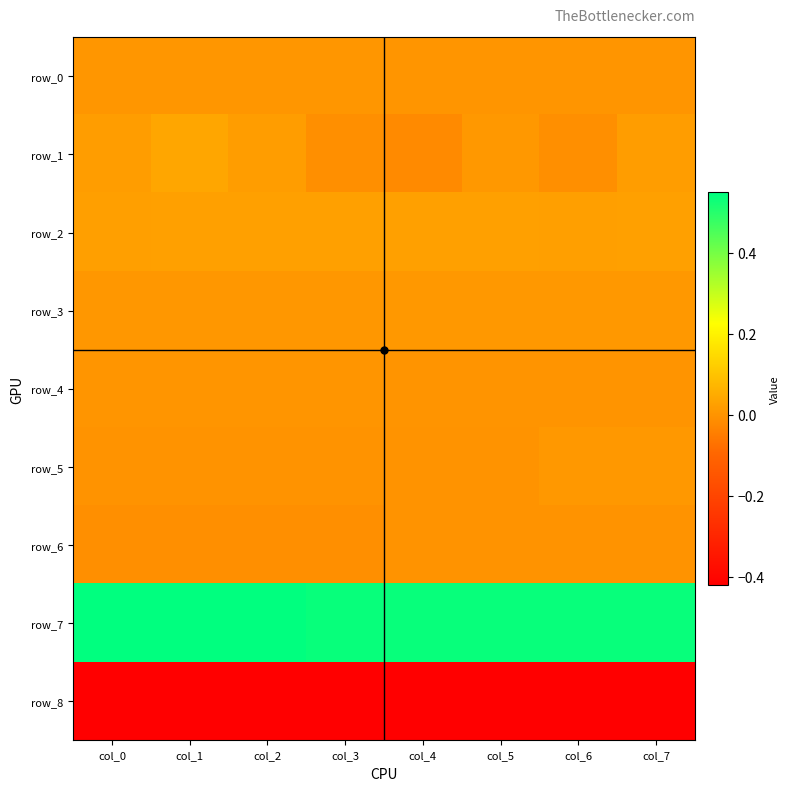

Count the number of categories in the chart.

8